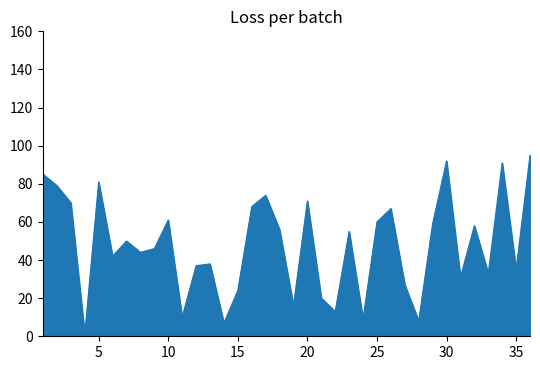

What is the difference between the maximum and minimum values?

94